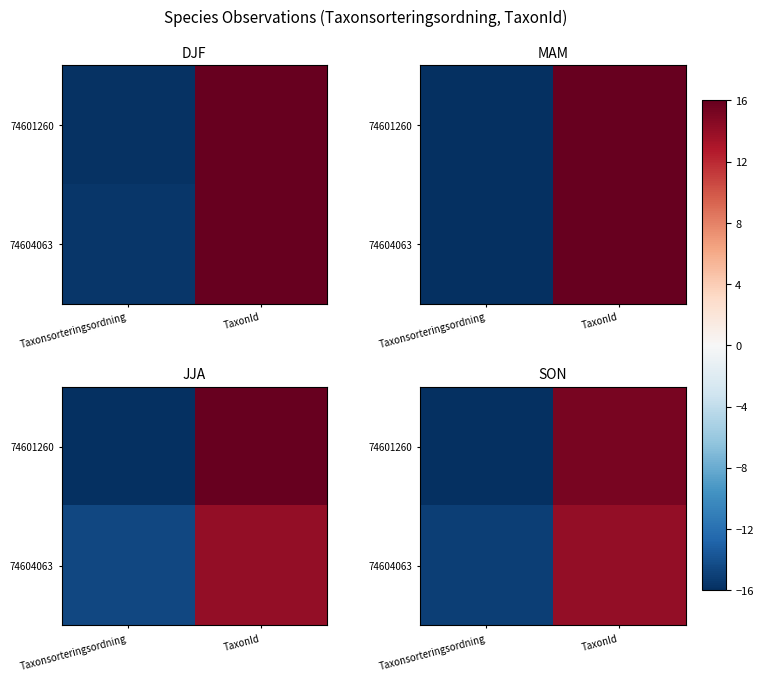

Where does the row_0 series first go above 15?

TaxonId